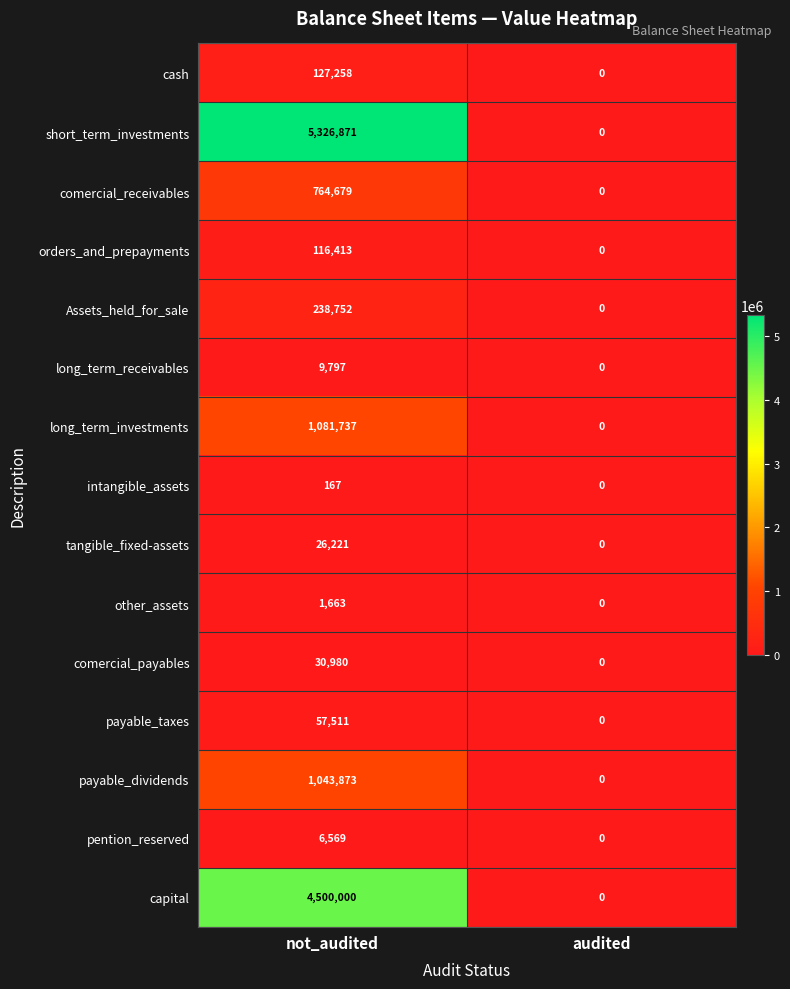

Rank the categories by payable_dividends value from highest to lowest.

not_audited, audited